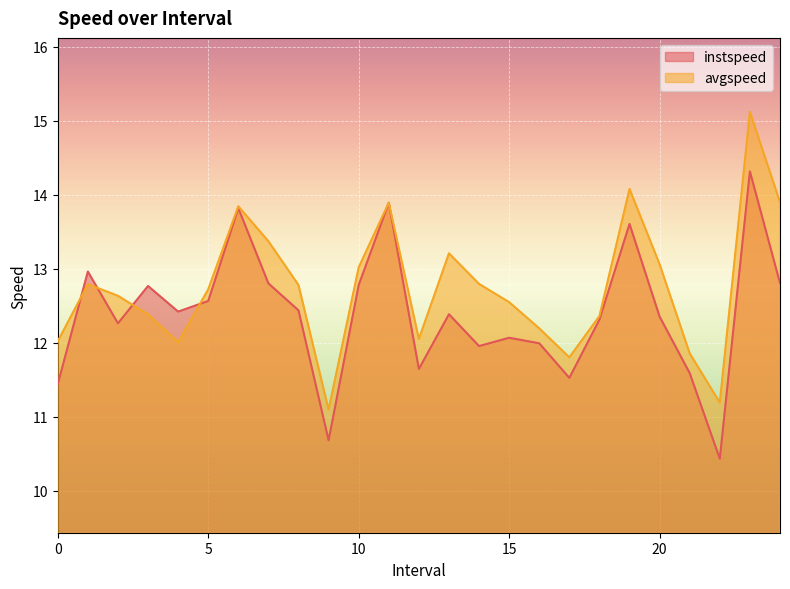

The avgspeed series shows 3.3 at 5. True or false?

False